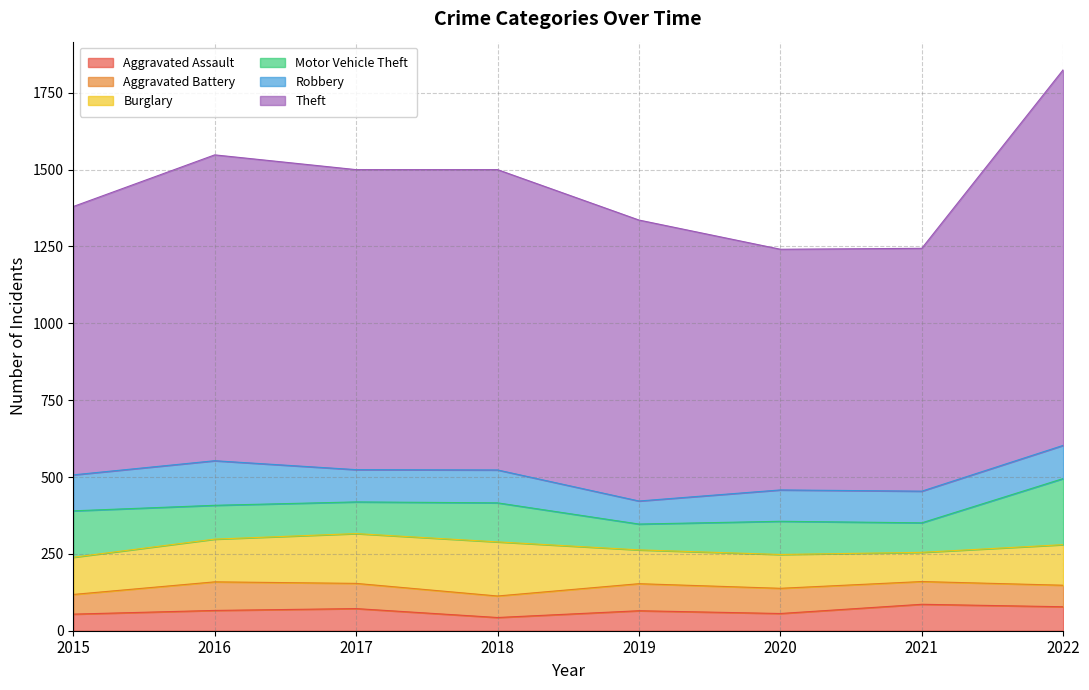

List the series in order of their peak value, highest first.

Theft, Motor Vehicle Theft, Burglary, Robbery, Aggravated Battery, Aggravated Assault